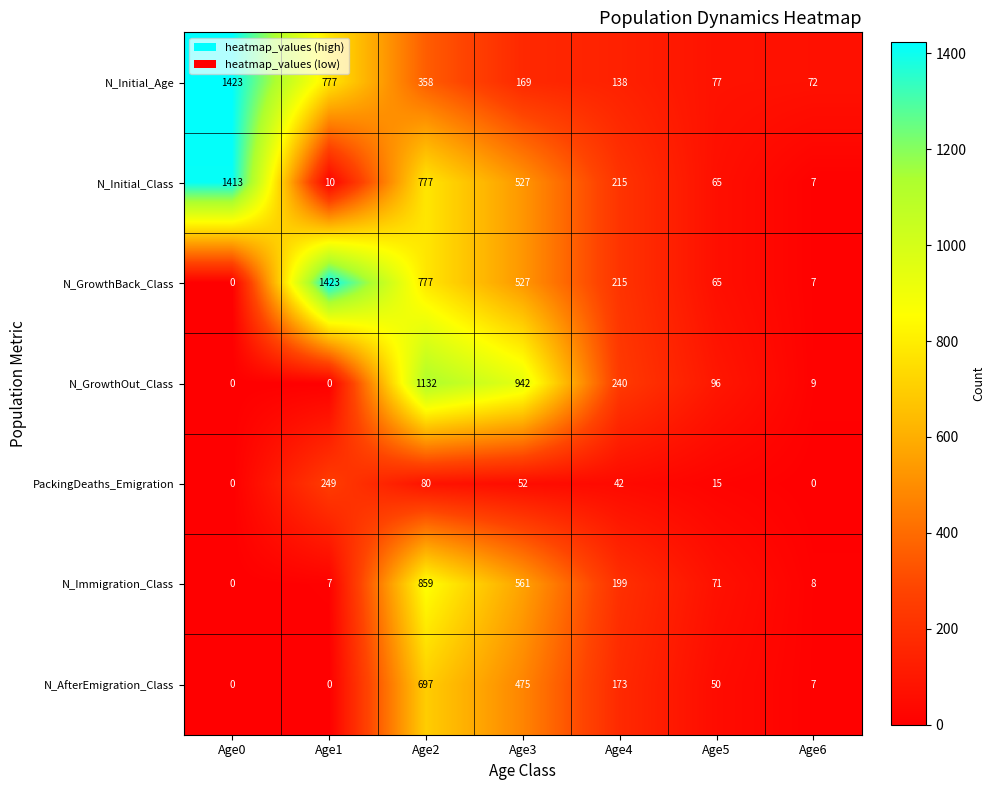

Rank the categories by N_Initial_Age value from lowest to highest.

Age6, Age5, Age4, Age3, Age2, Age1, Age0